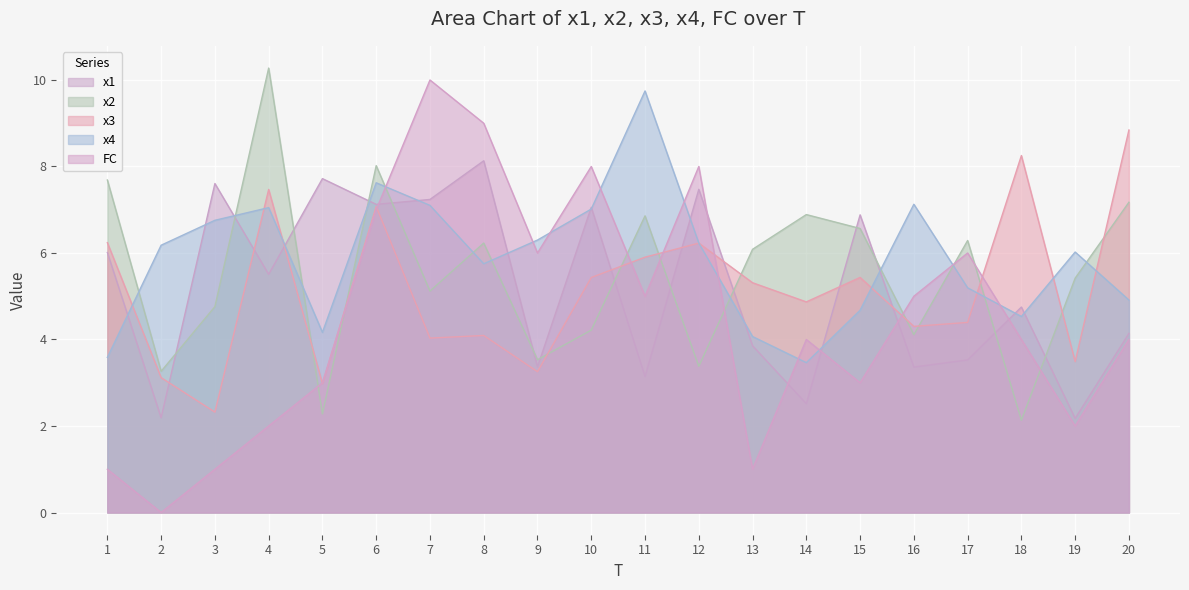

Between 8 and 7, which is larger?

8